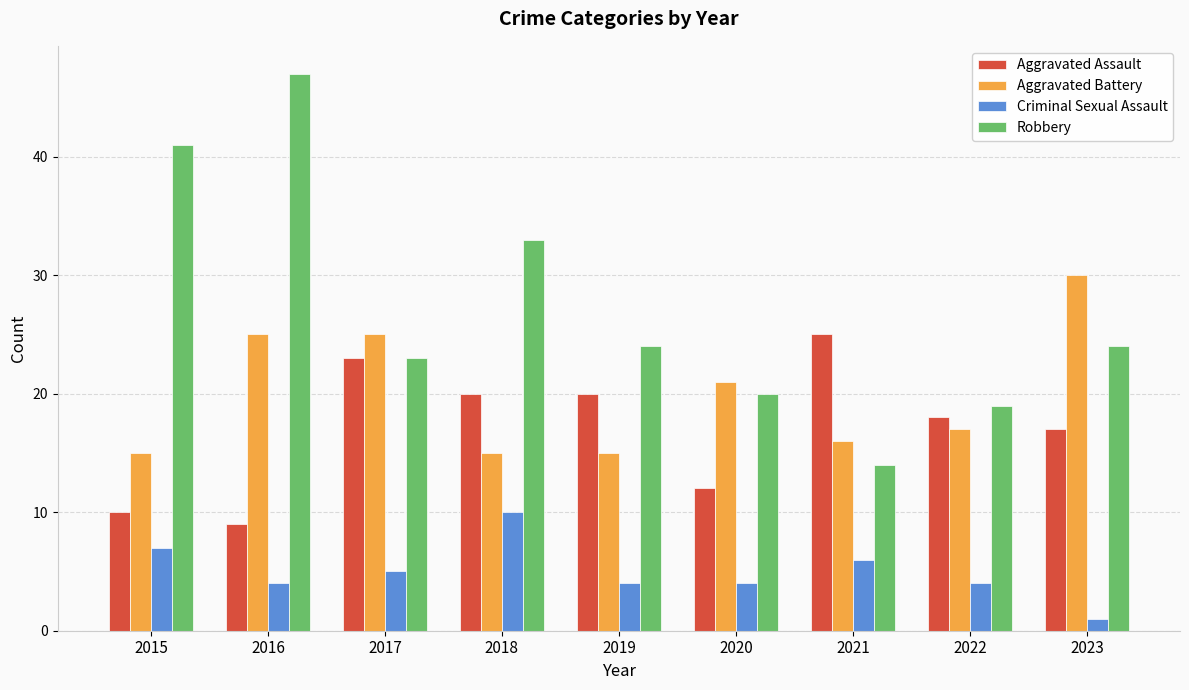

Count the number of categories in the chart.

9